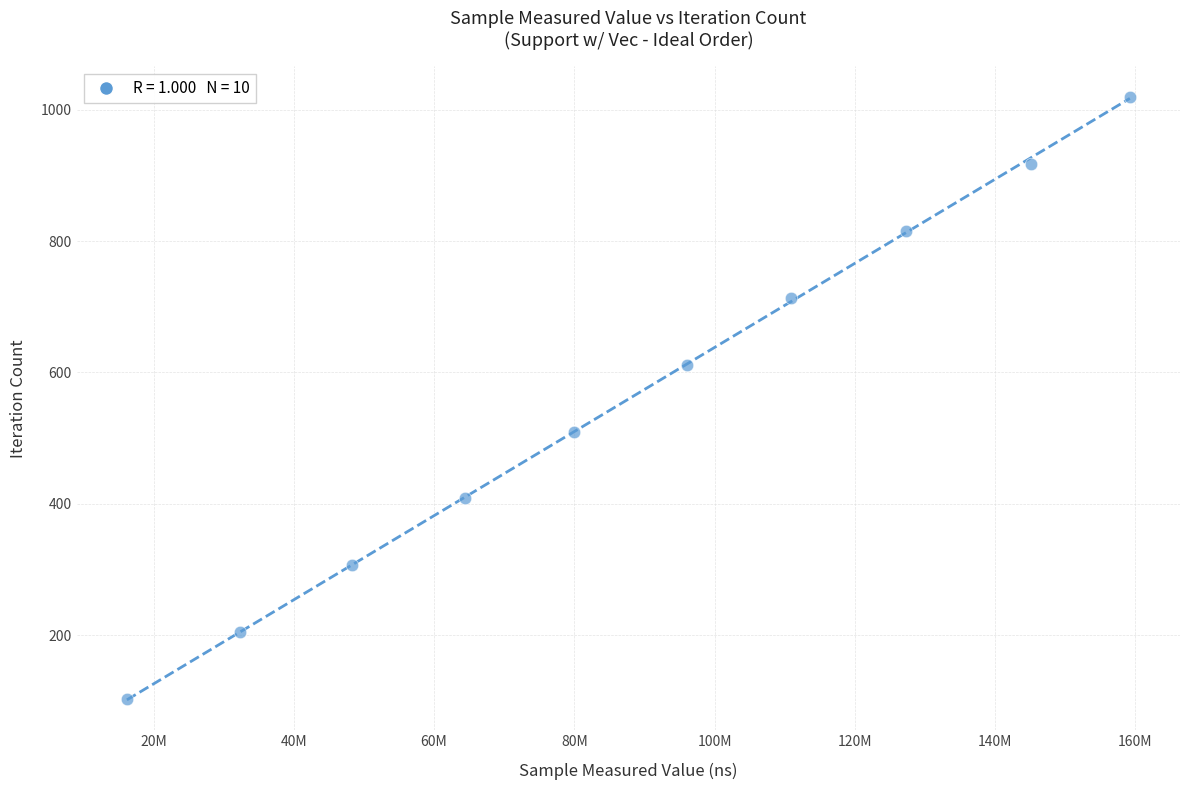

What is the range of X values (max minus min)?

143017424